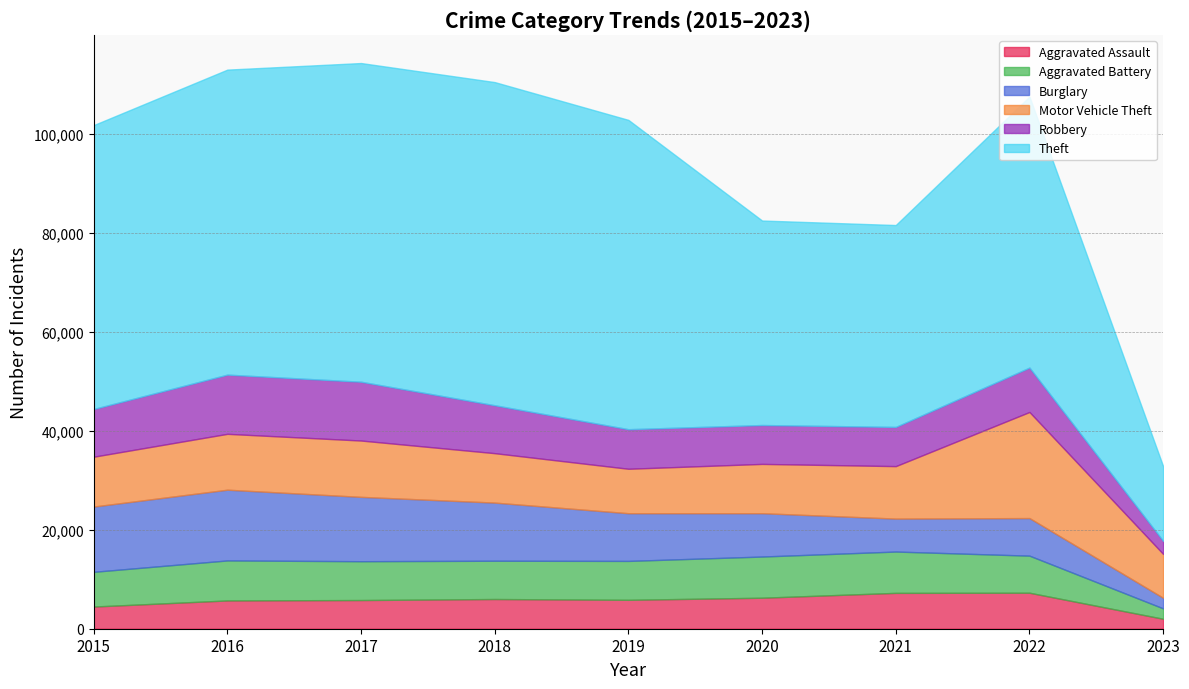

Reading left to right, what are all the values shown in this chart?

Aggravated Assault: 4480	5712	5793	6001	5841	6263	7243	7274	2013
Aggravated Battery: 7018	8085	7845	7734	7857	8319	8348	7488	2097
Burglary: 13184	14289	13001	11746	9639	8757	6658	7592	2138
Motor Vehicle Theft: 10068	11286	11380	9985	8977	9957	10599	21433	8865
Robbery: 9638	11960	11880	9680	7994	7855	7918	8970	2630
Theft: 57350	61619	64381	65286	62488	41314	40788	54747	15097